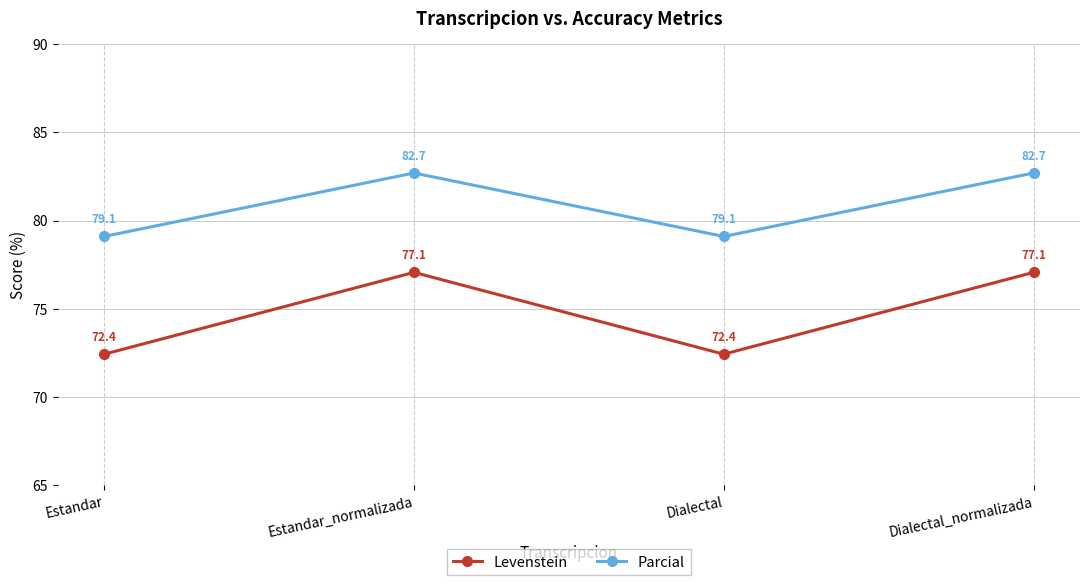

What is the difference between the second highest and second lowest values in the Levenstein series?

4.6